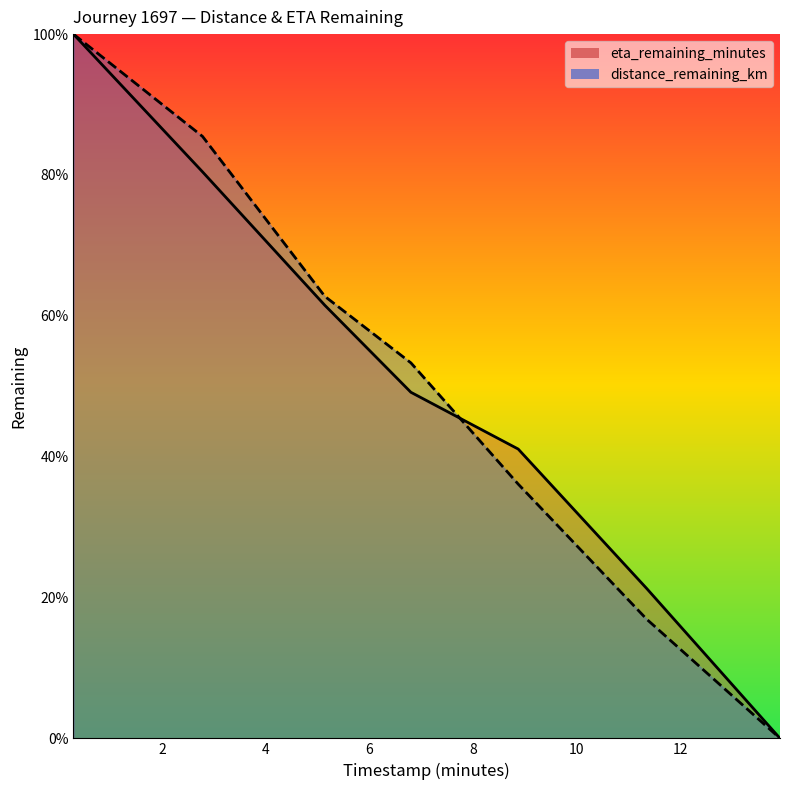

Reading right to left, extract all data points from this chart.

distance_remaining_km: 0.0	16.9	36.1	53.3	62.8	85.5	100.0
eta_remaining_minutes: 0.0	21.3	41.1	49.1	61.5	80.4	100.0